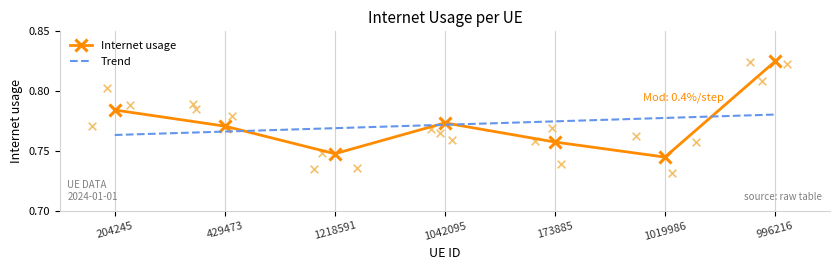

What are all the series names shown in the legend?

Internet usage, Trend